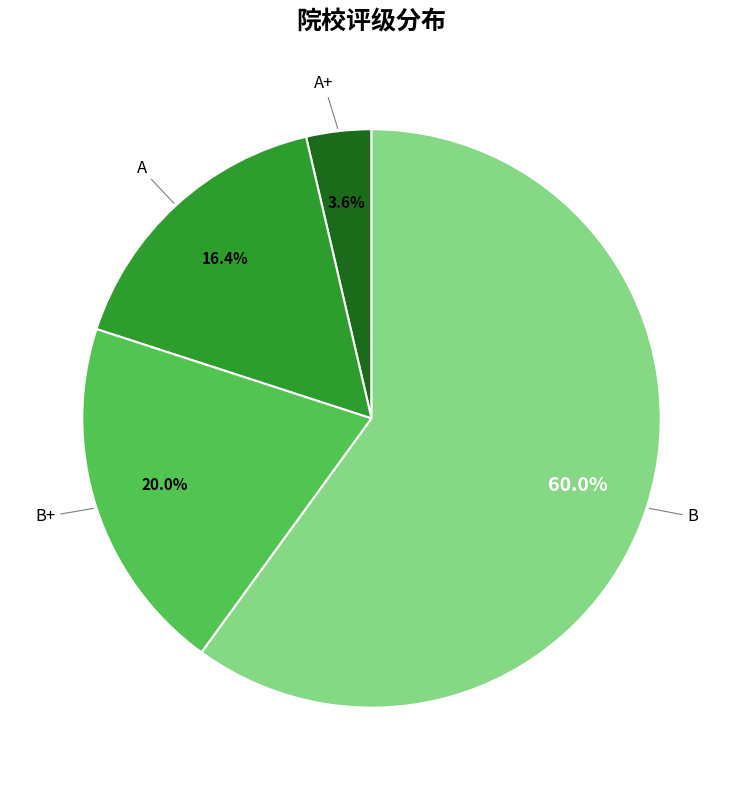

To the nearest percent, what is the combined percentage of A and A+?

20%